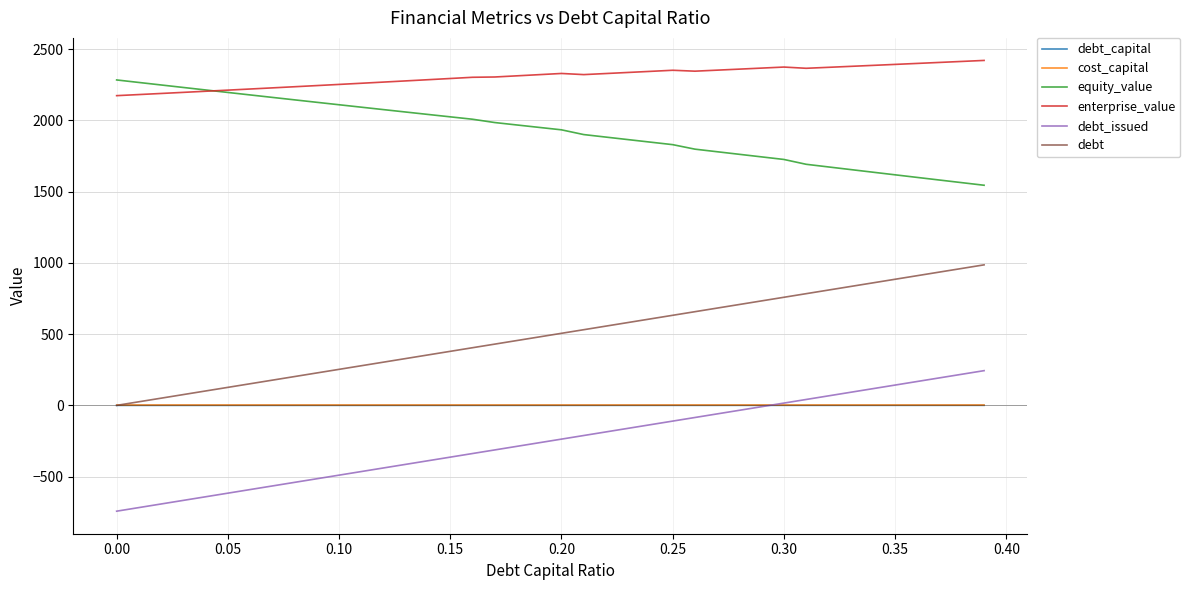

True or false: equity_value and debt_issued intersect in this chart.

False